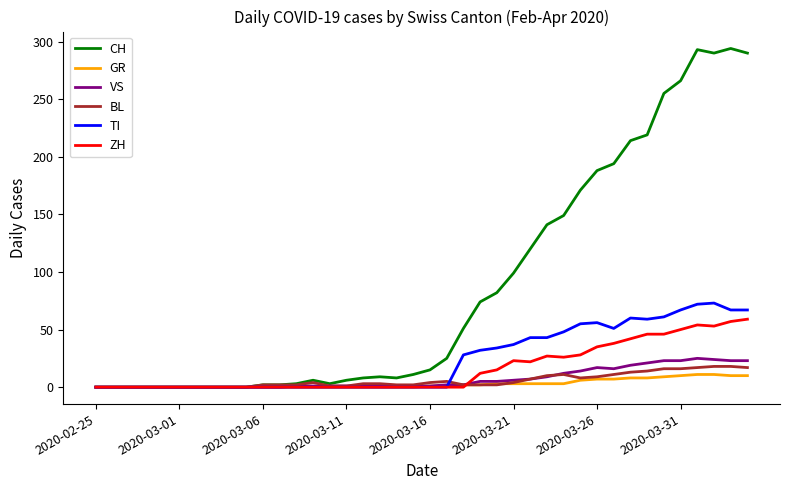

Which series has the widest spread of values?

CH